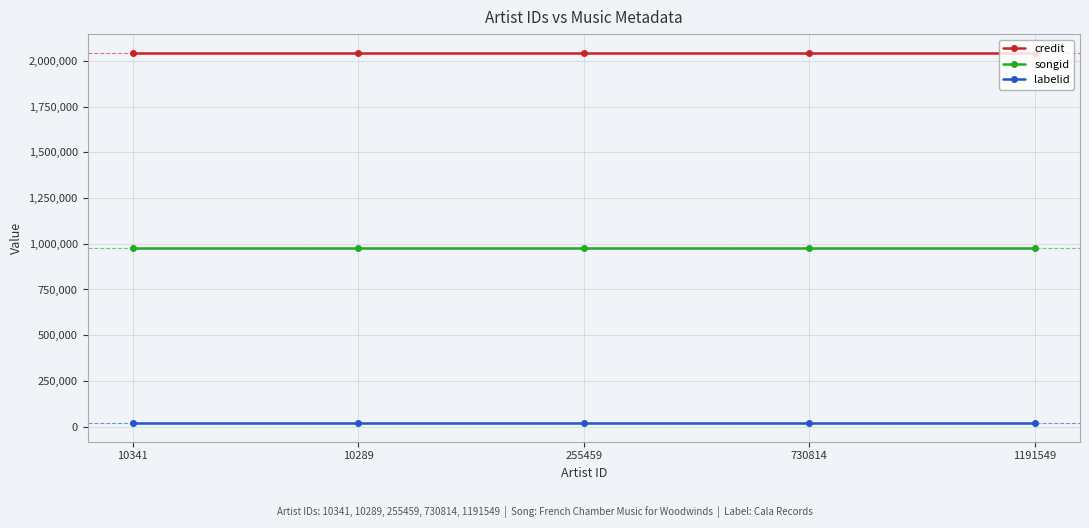

What is the maximum value shown in the chart?

2045338